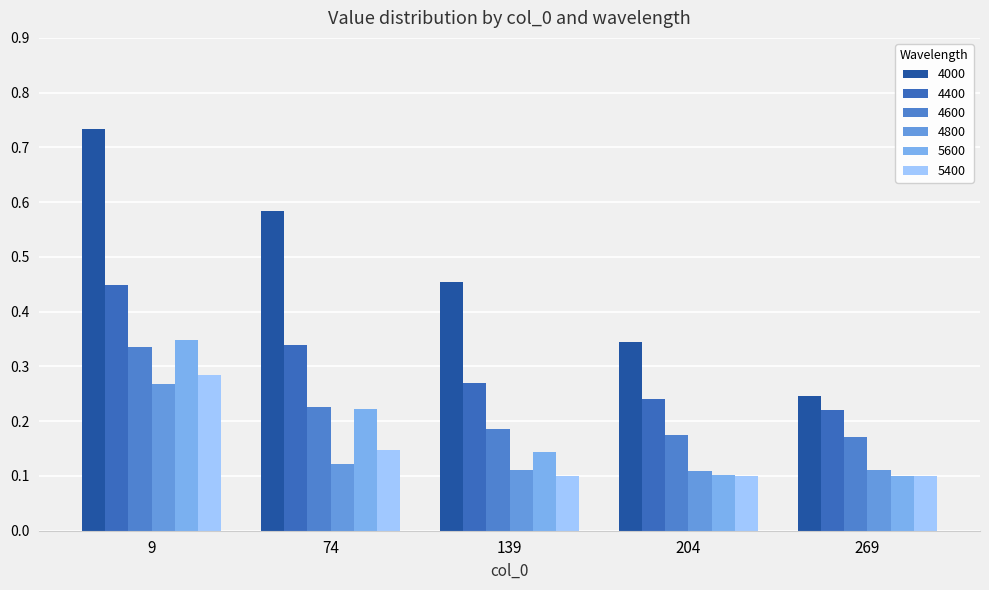

How many data points does each series have?

5